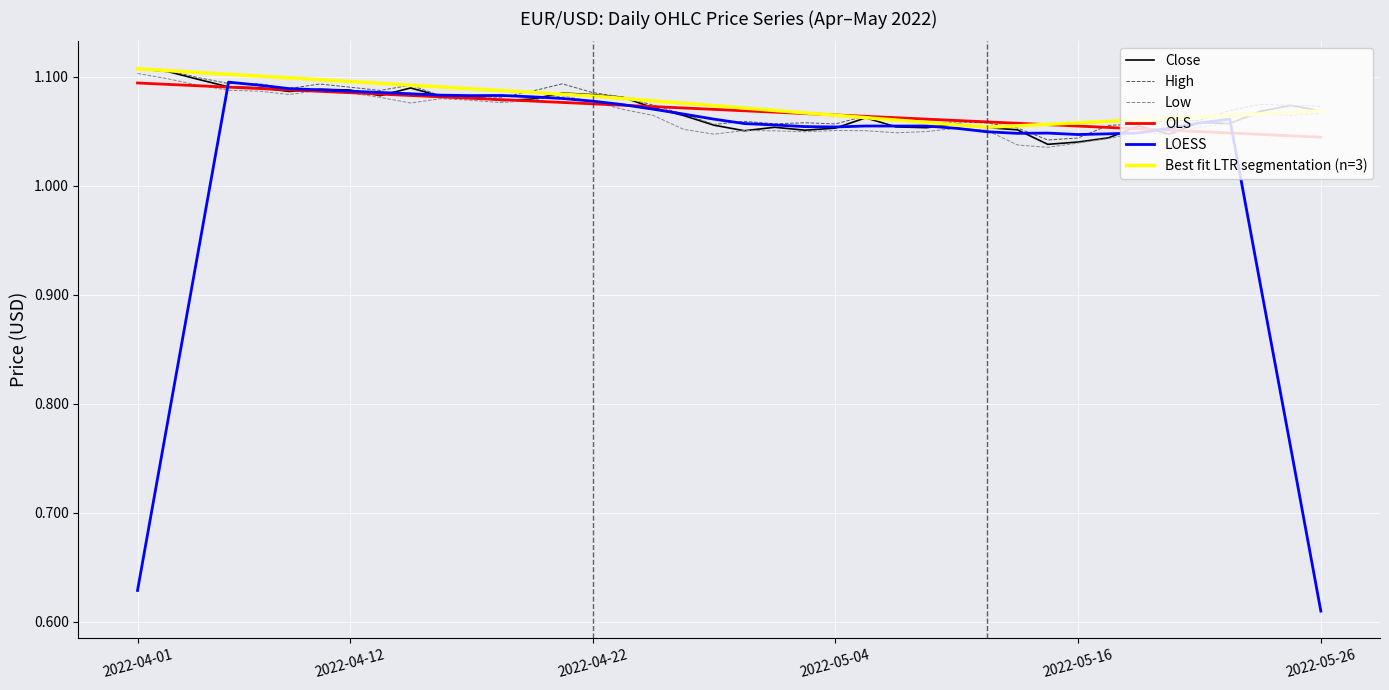

Between 2022-04-29 and 2022-04-20, which is larger?

2022-04-20